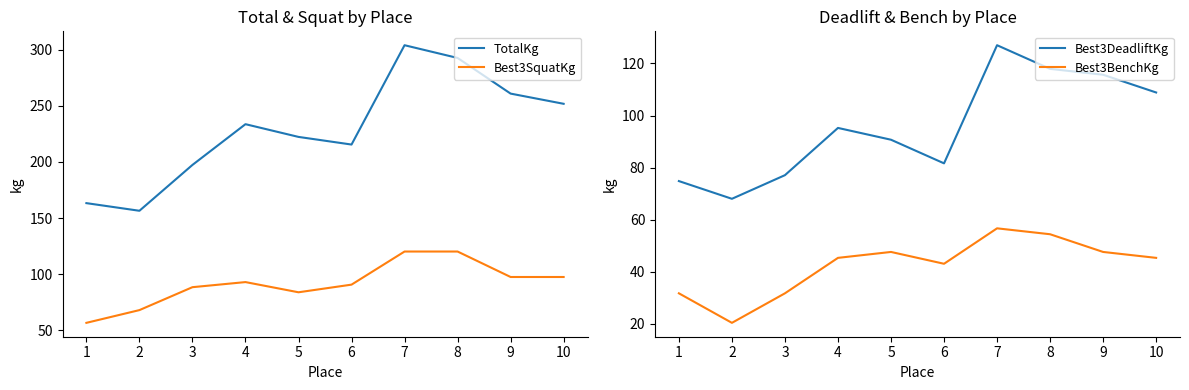

What is the value of the Best3BenchKg point at the 2nd from the left?

20.4